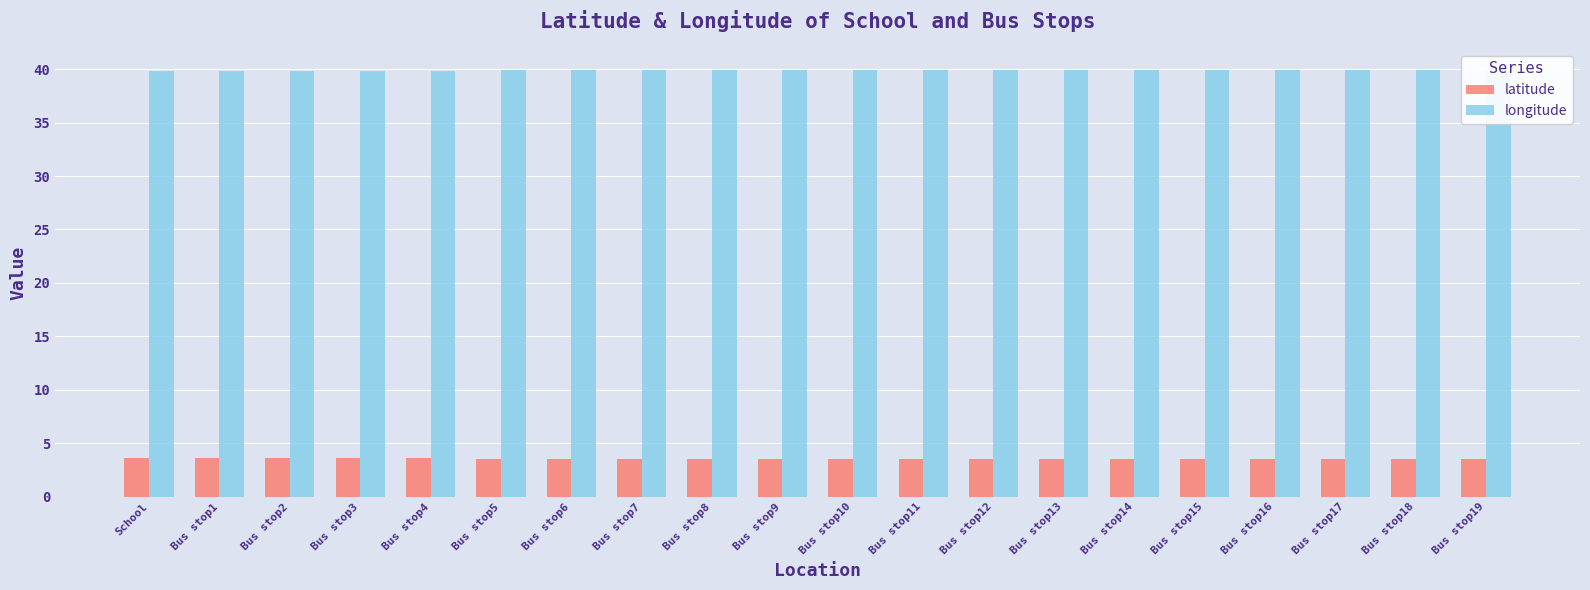

What is the label of the 19th bar from the left?

Bus stop18